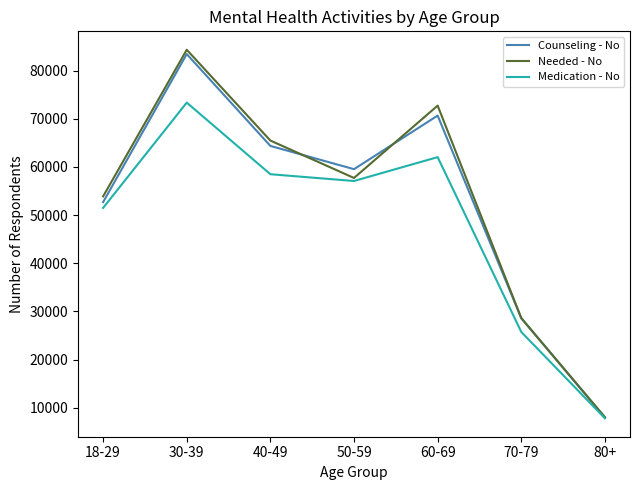

List the series in order of their peak value, highest first.

Needed - No, Counseling - No, Medication - No